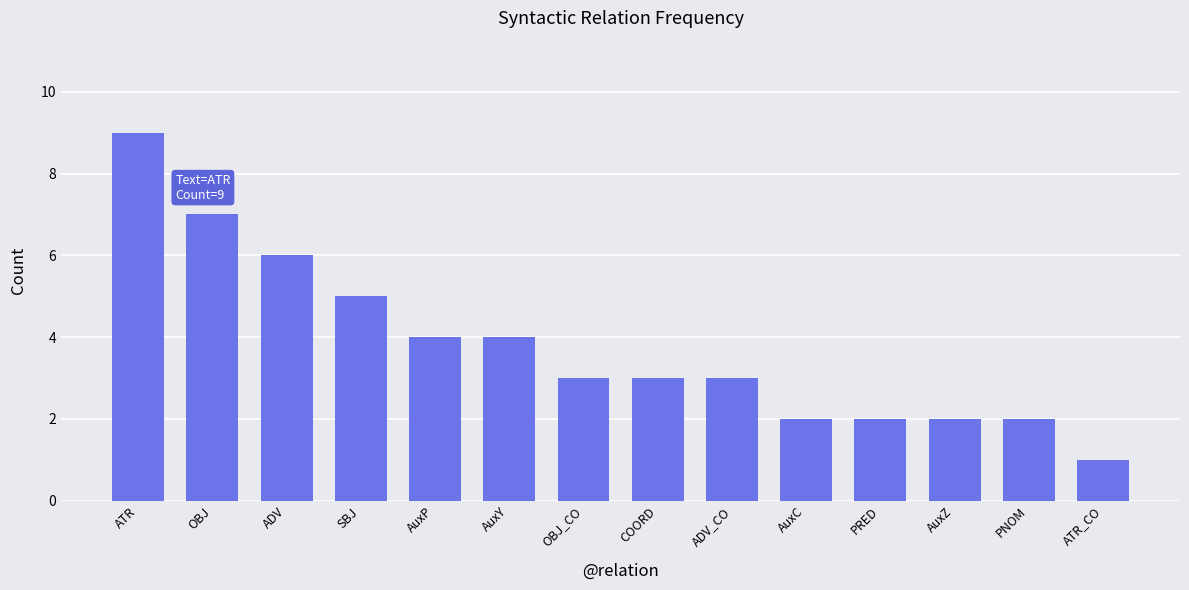

At which category does the chart reach its minimum across all series?

ATR_CO